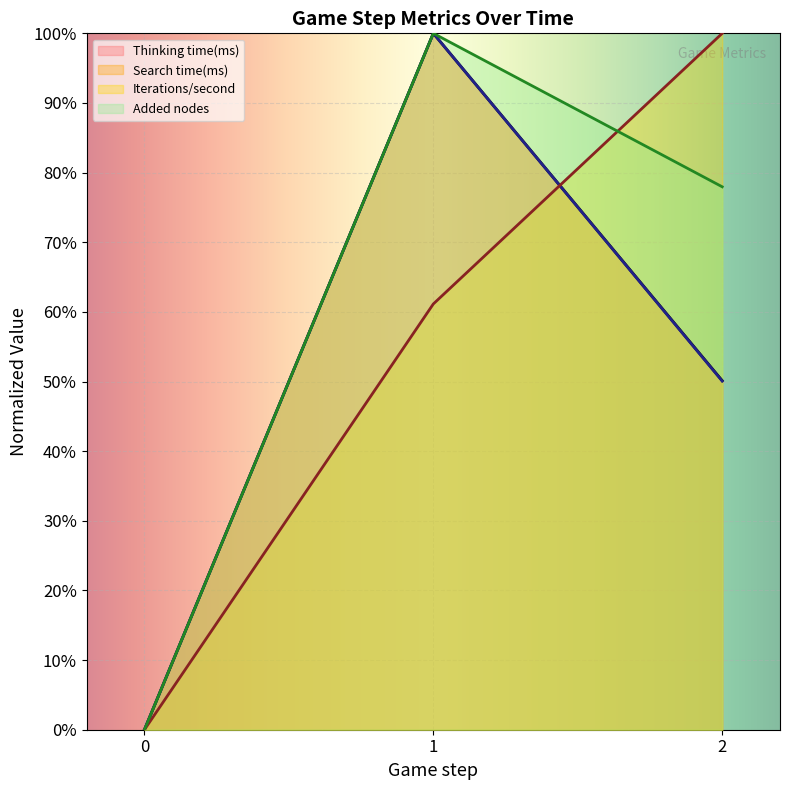

What is the average value of the Iterations series?

0.6